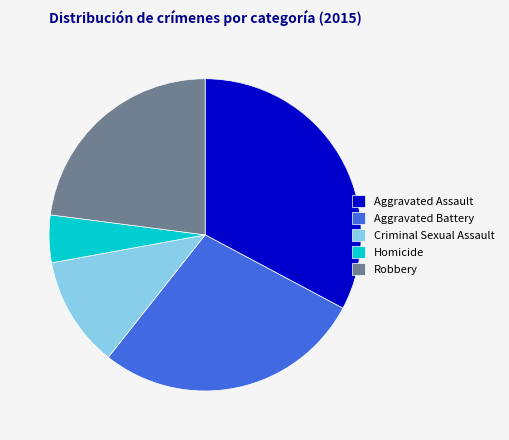

Combined, do Criminal Sexual Assault and Homicide account for over 50%?

No